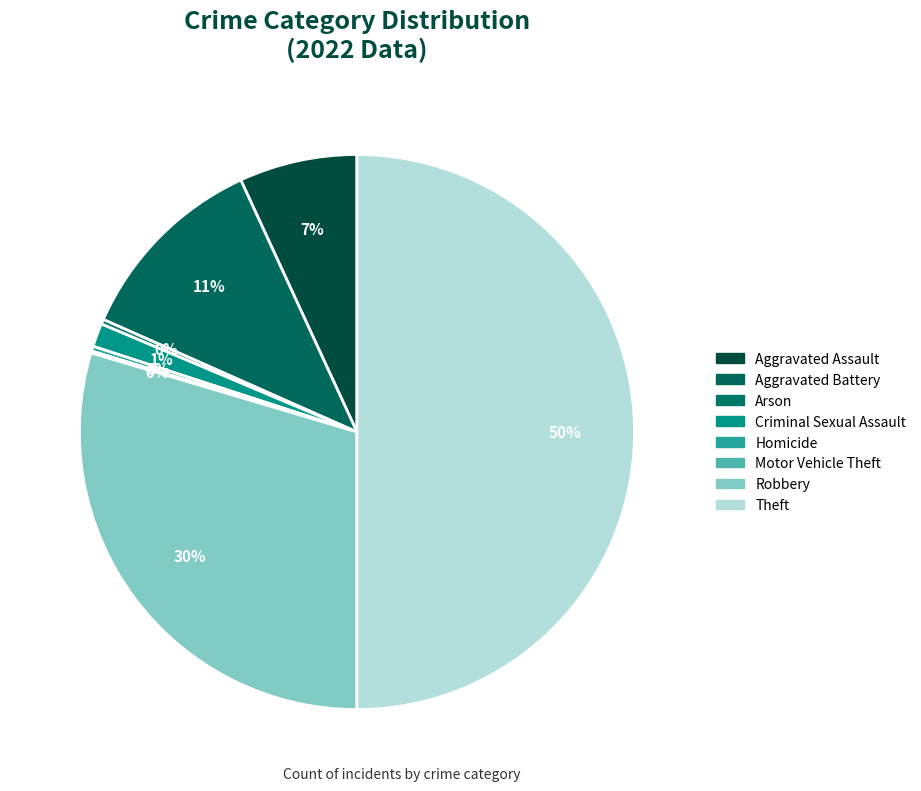

Does any single category account for the majority?

No